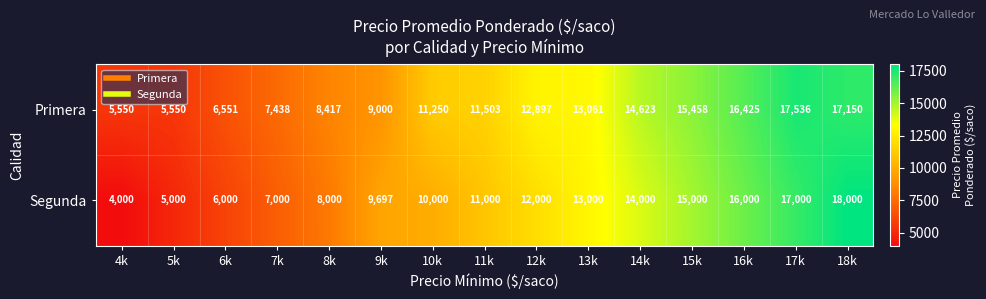

The Segunda series shows 7000 at 7k. True or false?

True